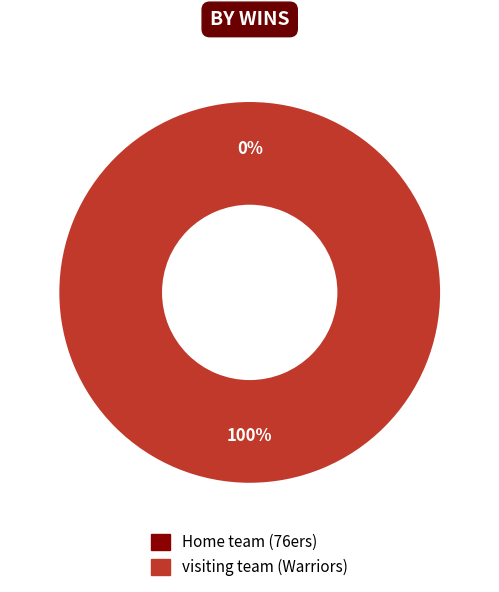

What percentage is the visiting team (Warriors) slice, to the nearest percent?

100%